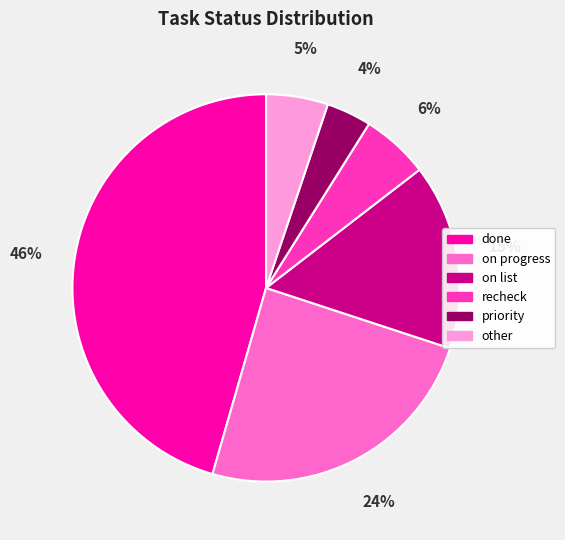

Is it true that recheck is 1% of the pie?

False